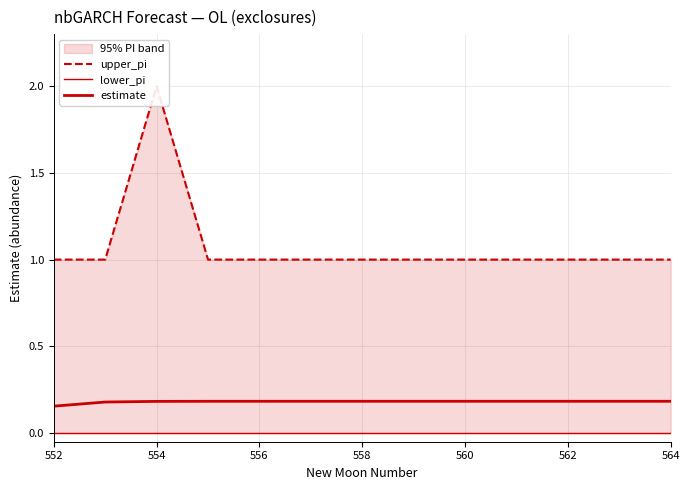

How many lines are shown in the chart?

3